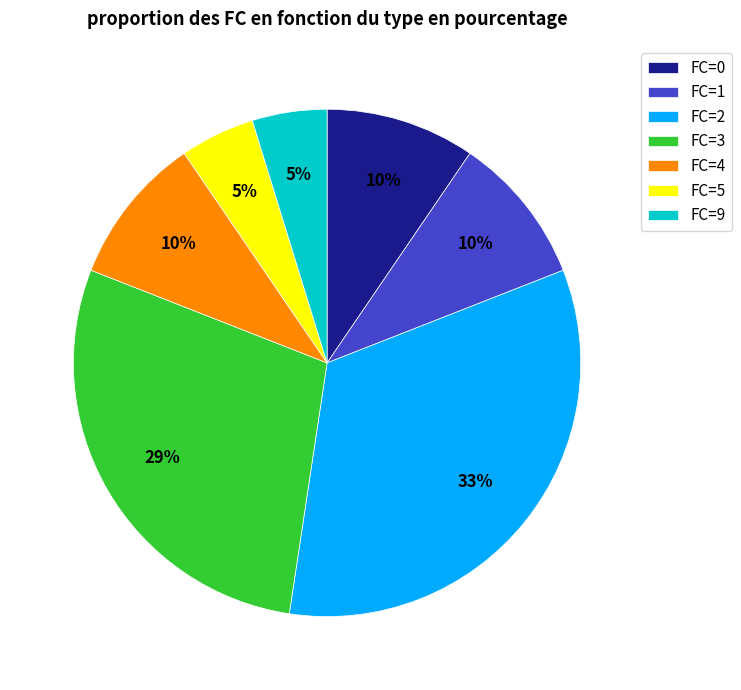

To the nearest percent, what is the average slice percentage?

14%